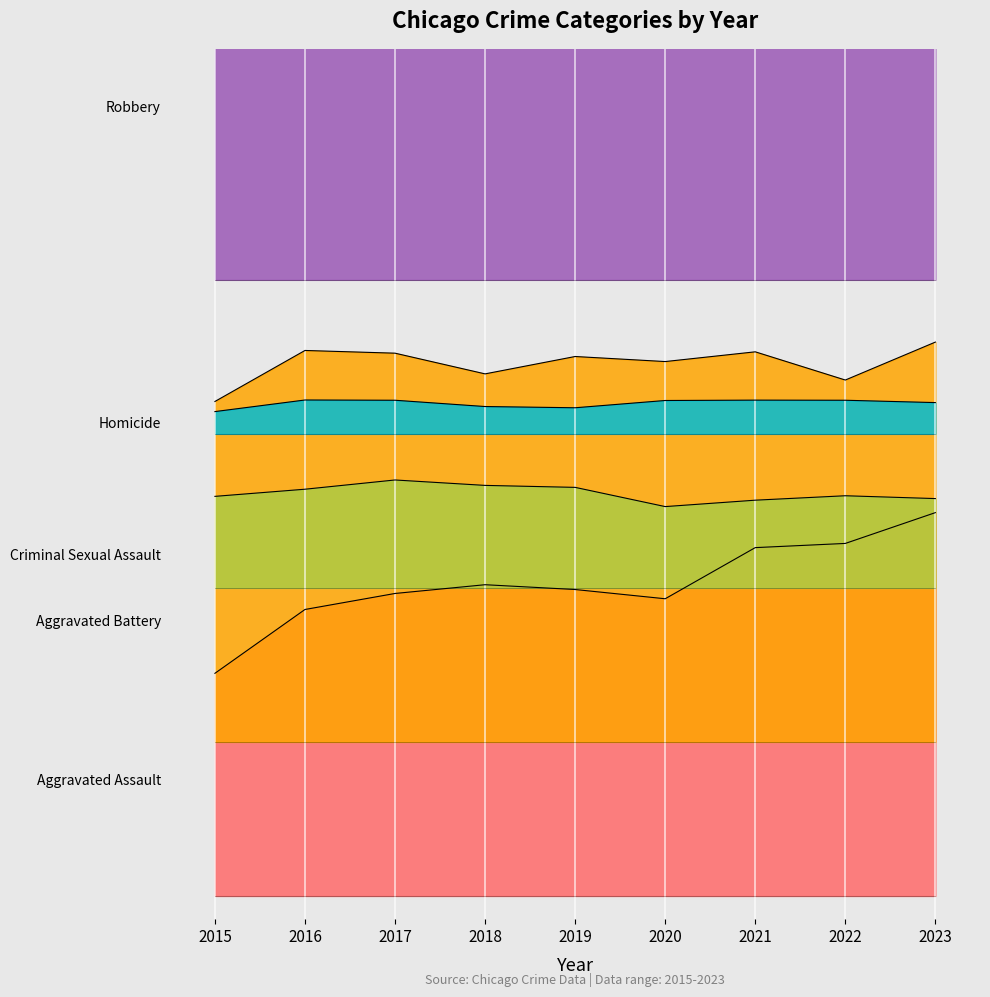

What is the minimum value for Criminal Sexual Assault?

2.5